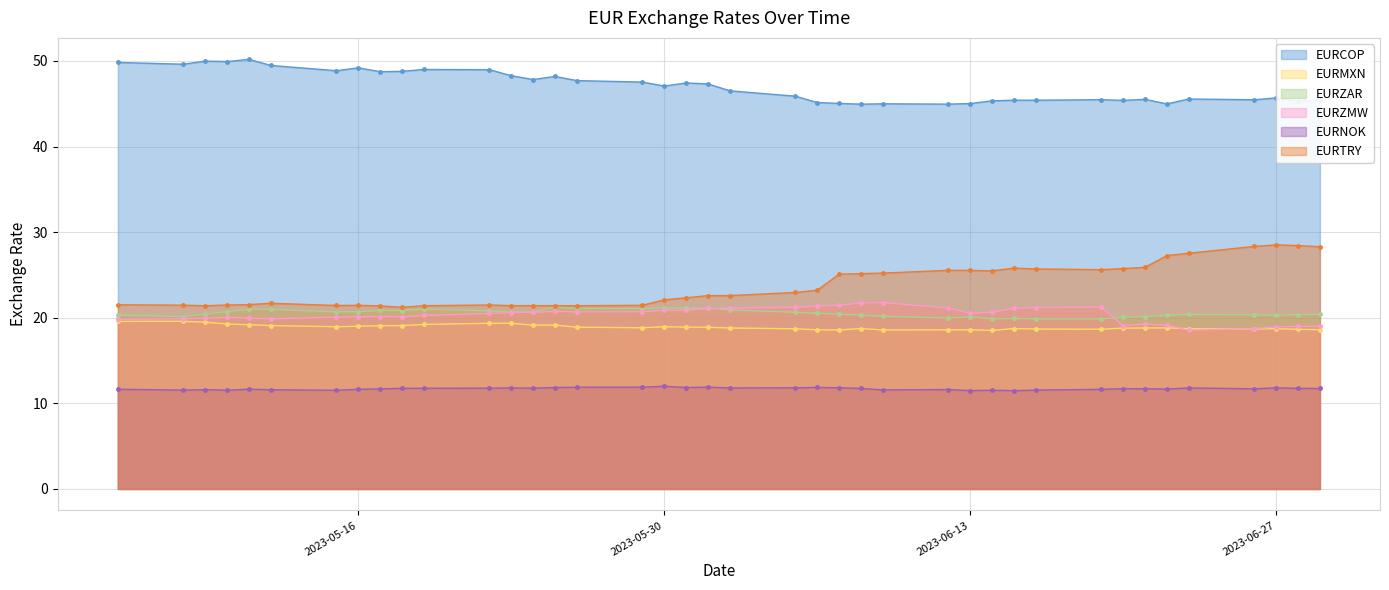

Where do EURMXN and EURZMW first cross each other?

2023-06-22 and 2023-06-23